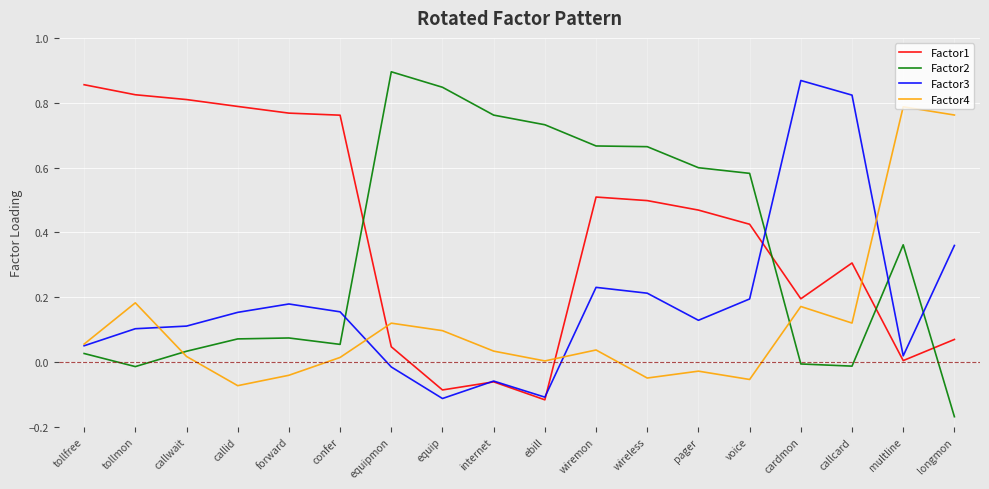

True or false: Factor2 has a value of 0.6 at multline.

False